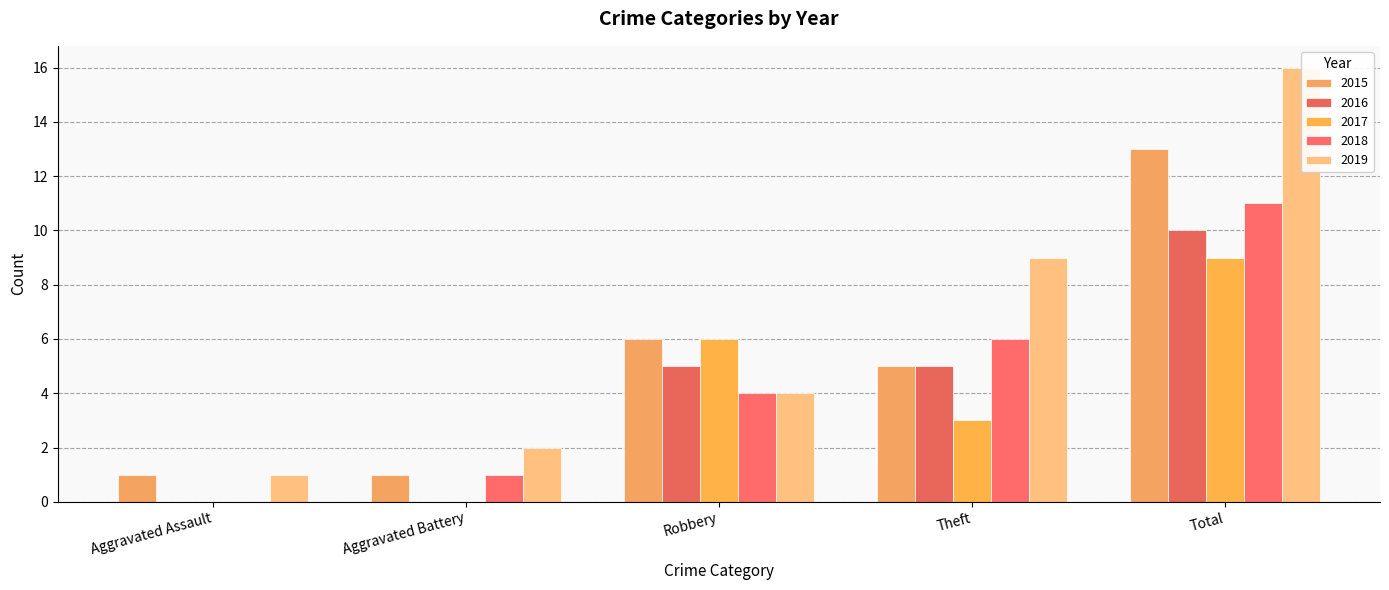

True or false: 2019 has a value of 15 at Theft.

False